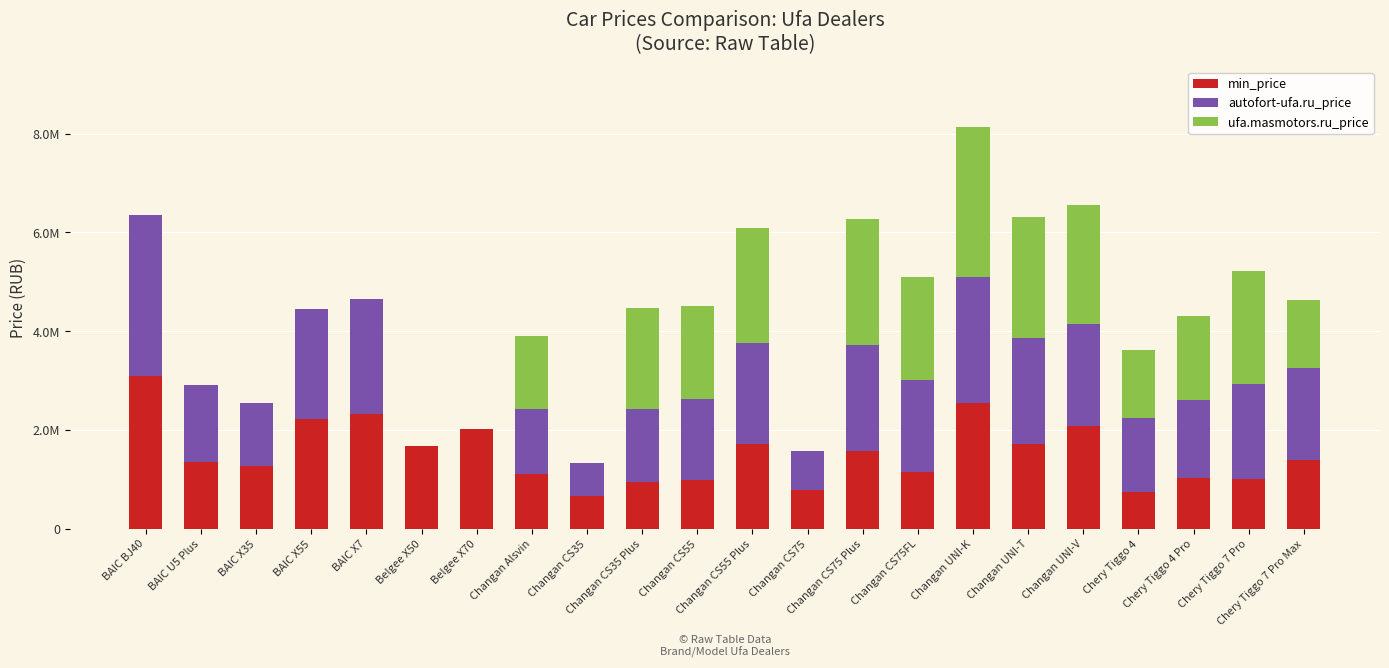

What are all the series names shown in the legend?

min_price, autofort-ufa.ru_price, ufa.masmotors.ru_price